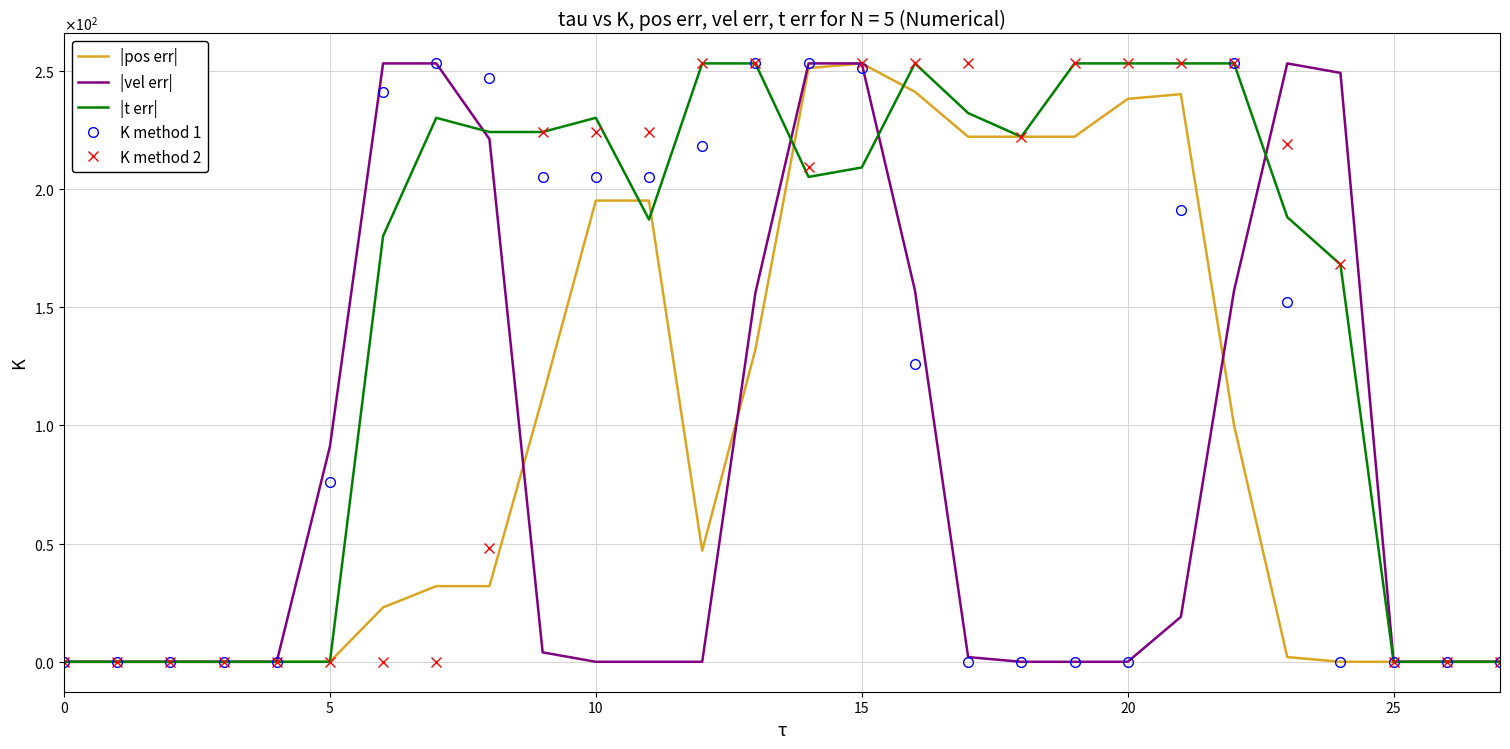

What are all the series names shown in the legend?

|pos err|, |vel err|, |t err|, K method 1, K method 2